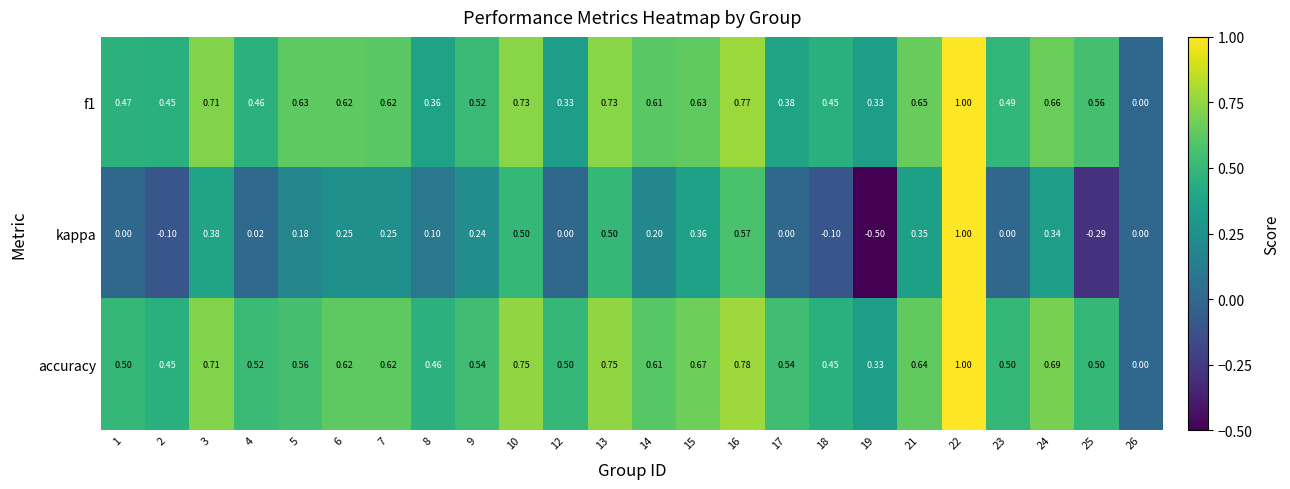

Which series has the widest spread of values?

kappa